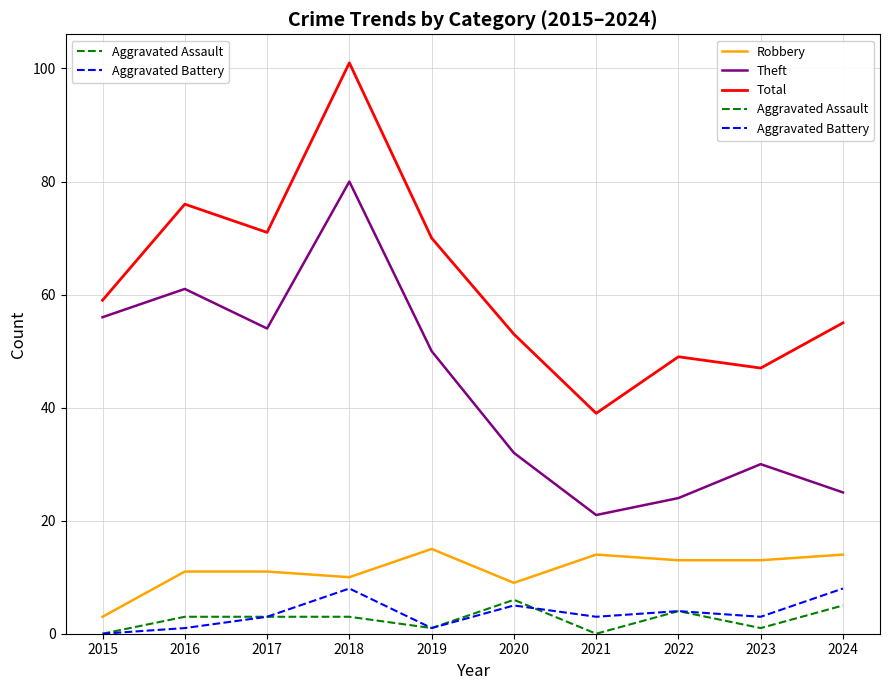

What is the difference between the second highest and minimum values in the Robbery series?

11